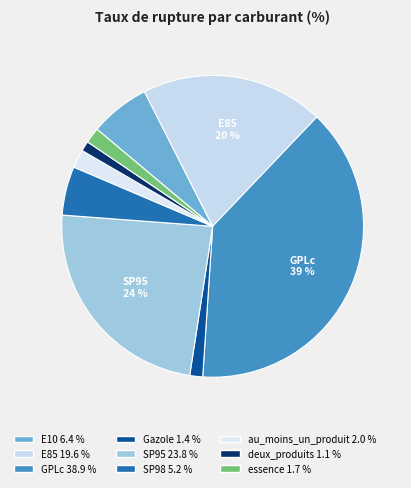

Does GPLc represent more than half of the total?

No